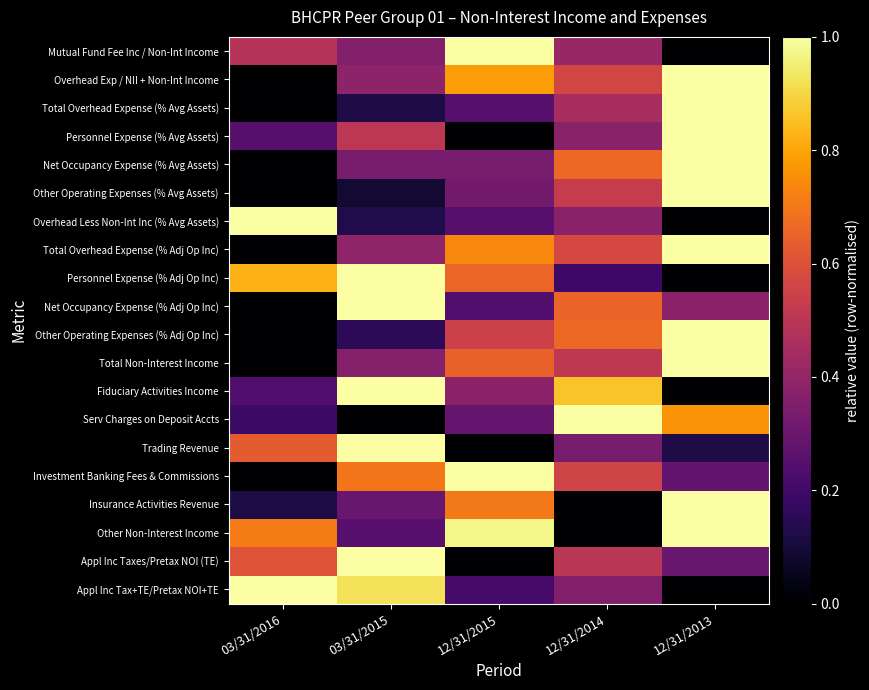

Reading left to right, list all the values displayed in this chart.

Mutual Fund Fee Inc / Non-Int Income: 03/31/2016=0.5	03/31/2015=0.4	12/31/2015=1.0	12/31/2014=0.4	12/31/2013=0.0
Overhead Exp / NII + Non-Int Income: 03/31/2016=0.0	03/31/2015=0.4	12/31/2015=0.8	12/31/2014=0.6	12/31/2013=1.0
Total Overhead Expense (% Avg Assets): 03/31/2016=0.0	03/31/2015=0.1	12/31/2015=0.3	12/31/2014=0.5	12/31/2013=1.0
Personnel Expense (% Avg Assets): 03/31/2016=0.2	03/31/2015=0.5	12/31/2015=0.0	12/31/2014=0.4	12/31/2013=1.0
Net Occupancy Expense (% Avg Assets): 03/31/2016=0.0	03/31/2015=0.3	12/31/2015=0.3	12/31/2014=0.7	12/31/2013=1.0
Other Operating Expenses (% Avg Assets): 03/31/2016=0.0	03/31/2015=0.1	12/31/2015=0.3	12/31/2014=0.5	12/31/2013=1.0
Overhead Less Non-Int Inc (% Avg Assets): 03/31/2016=1.0	03/31/2015=0.1	12/31/2015=0.3	12/31/2014=0.4	12/31/2013=0.0
Total Overhead Expense (% Adj Op Inc): 03/31/2016=0.0	03/31/2015=0.4	12/31/2015=0.7	12/31/2014=0.6	12/31/2013=1.0
Personnel Expense (% Adj Op Inc): 03/31/2016=0.8	03/31/2015=1.0	12/31/2015=0.7	12/31/2014=0.2	12/31/2013=0.0
Net Occupancy Expense (% Adj Op Inc): 03/31/2016=0.0	03/31/2015=1.0	12/31/2015=0.2	12/31/2014=0.7	12/31/2013=0.4
Other Operating Expenses (% Adj Op Inc): 03/31/2016=0.0	03/31/2015=0.2	12/31/2015=0.5	12/31/2014=0.7	12/31/2013=1.0
Total Non-Interest Income: 03/31/2016=0.0	03/31/2015=0.4	12/31/2015=0.6	12/31/2014=0.5	12/31/2013=1.0
Fiduciary Activities Income: 03/31/2016=0.2	03/31/2015=1.0	12/31/2015=0.4	12/31/2014=0.9	12/31/2013=0.0
Serv Charges on Deposit Accts: 03/31/2016=0.2	03/31/2015=0.0	12/31/2015=0.3	12/31/2014=1.0	12/31/2013=0.8
Trading Revenue: 03/31/2016=0.6	03/31/2015=1.0	12/31/2015=0.0	12/31/2014=0.3	12/31/2013=0.1
Investment Banking Fees & Commissions: 03/31/2016=0.0	03/31/2015=0.7	12/31/2015=1.0	12/31/2014=0.6	12/31/2013=0.3
Insurance Activities Revenue: 03/31/2016=0.1	03/31/2015=0.3	12/31/2015=0.7	12/31/2014=0.0	12/31/2013=1.0
Other Non-Interest Income: 03/31/2016=0.7	03/31/2015=0.3	12/31/2015=1.0	12/31/2014=0.0	12/31/2013=1.0
Appl Inc Taxes/Pretax NOI (TE): 03/31/2016=0.6	03/31/2015=1.0	12/31/2015=0.0	12/31/2014=0.5	12/31/2013=0.3
Appl Inc Tax+TE/Pretax NOI+TE: 03/31/2016=1.0	03/31/2015=0.9	12/31/2015=0.2	12/31/2014=0.4	12/31/2013=0.0